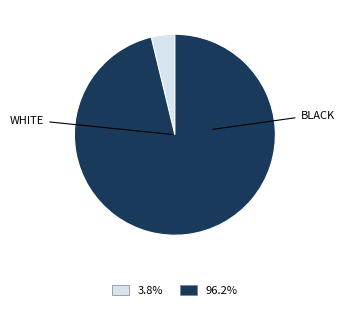

How many segments does this pie chart have?

2